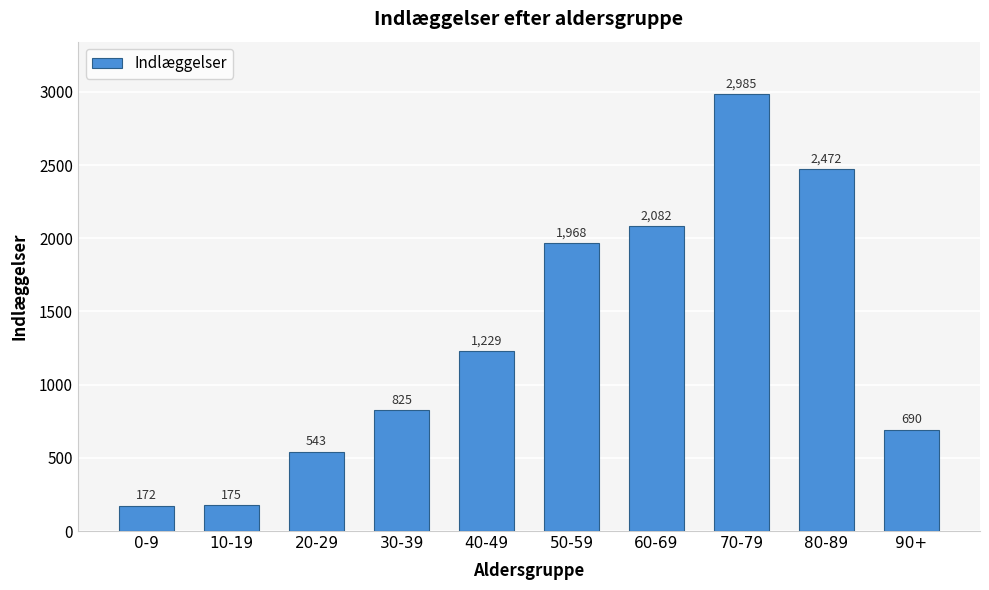

How many distinct data groups are displayed?

1